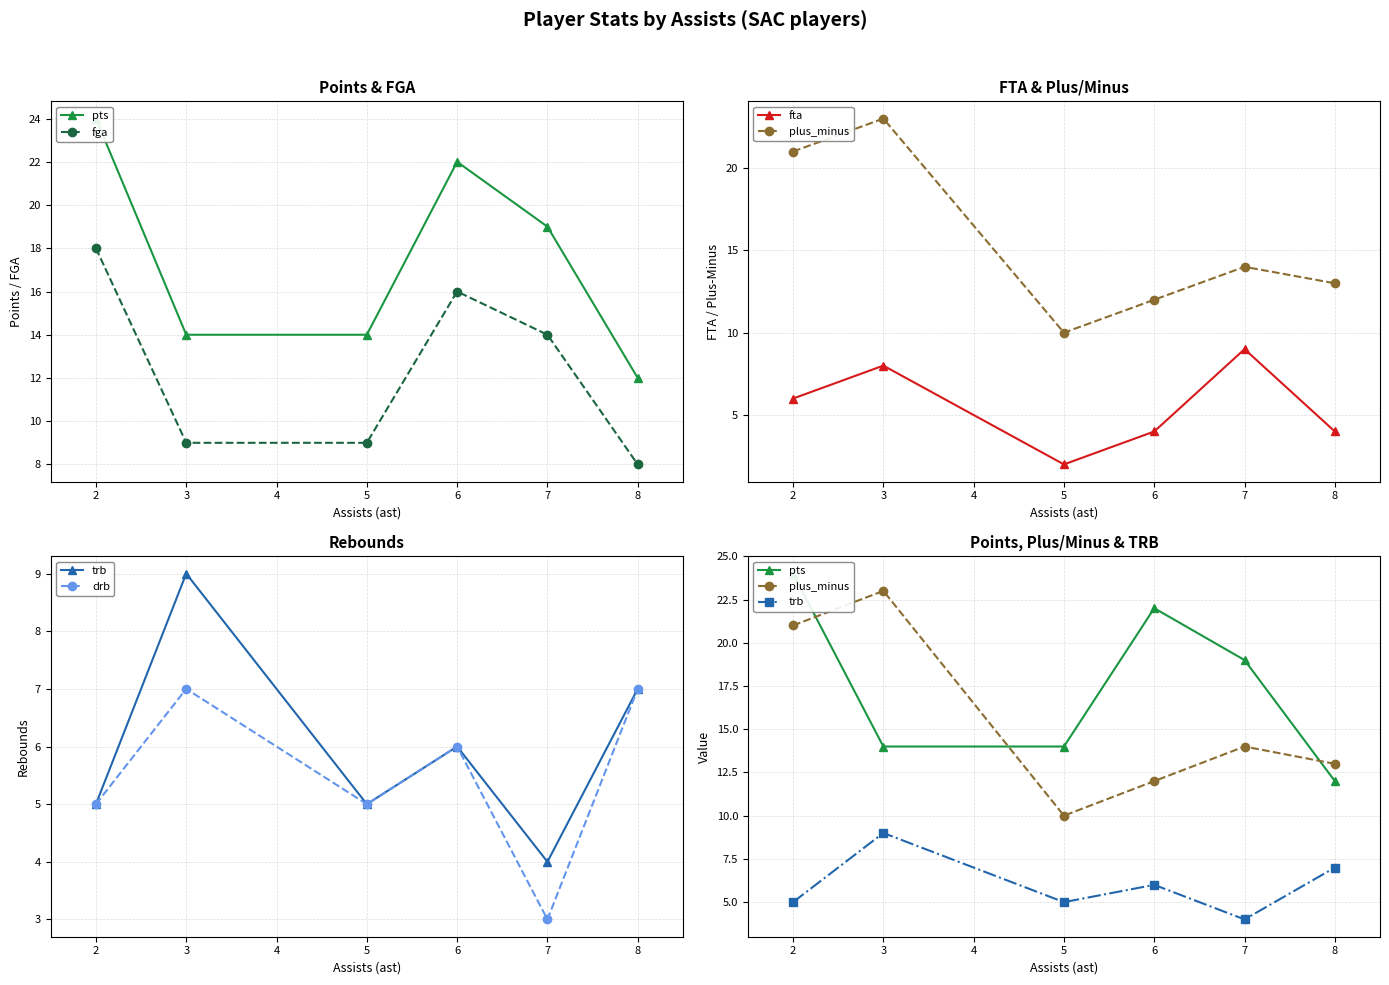

What is the value of the fga point at the 1st from the left?

18